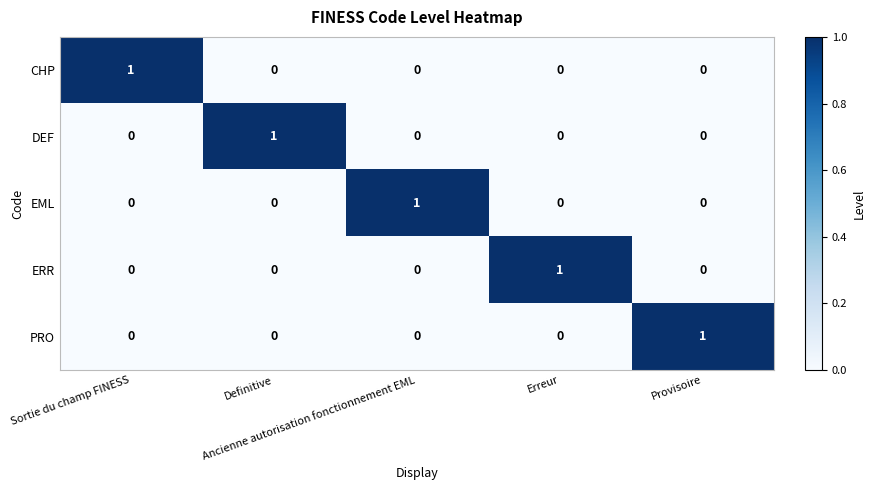

How many DEF values are between 0 and 1?

5